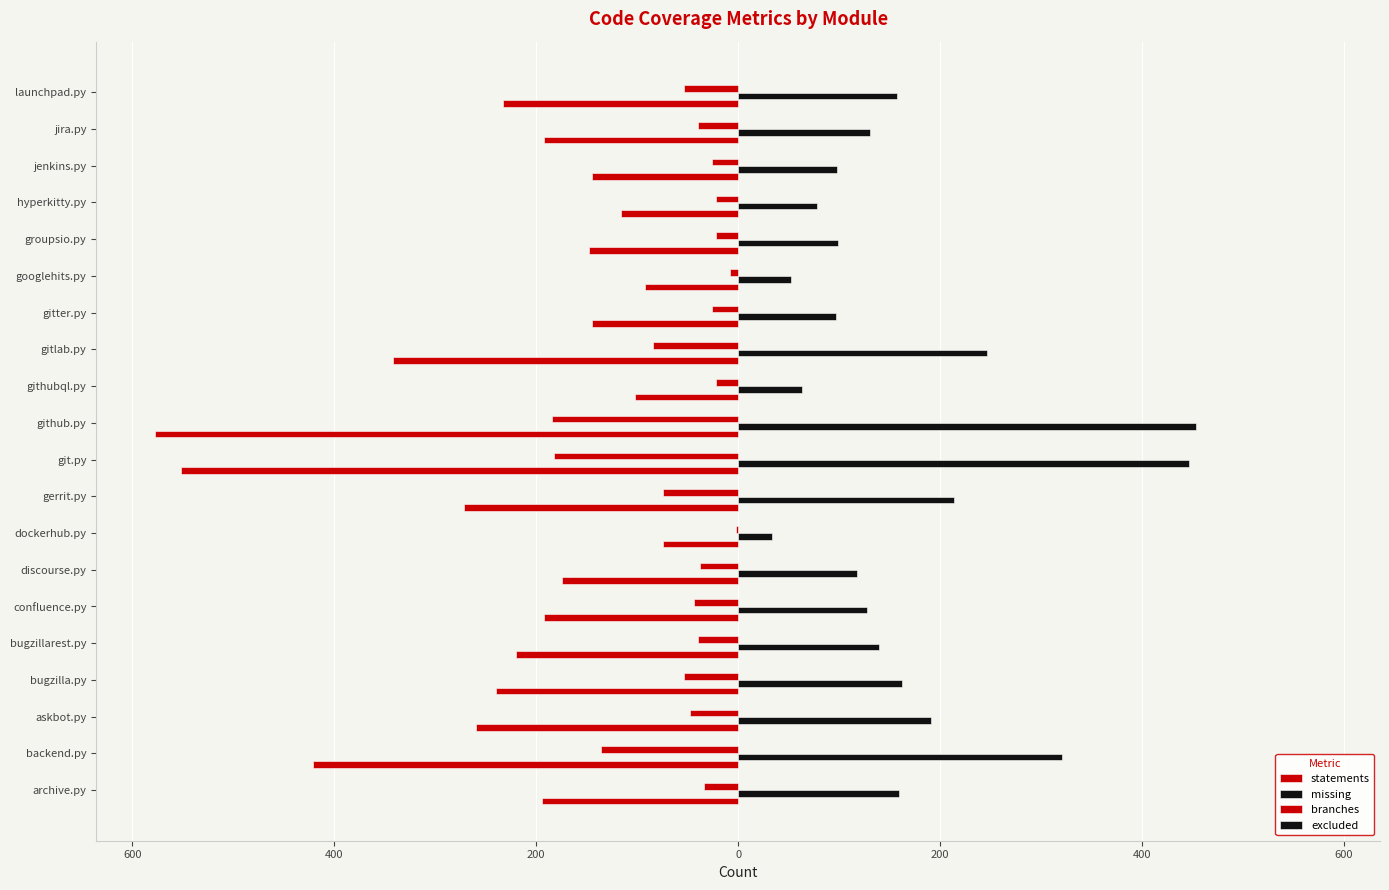

Reading left to right, extract all data points from this chart.

statements: -194.0	-421.0	-260.0	-240.0	-220.0	-192.0	-174.0	-74.0	-272.0	-552.0	-578.0	-102.0	-342.0	-145.0	-92.0	-148.0	-116.0	-145.0	-192.0	-233.0
missing: 159.0	321.0	191.0	162.0	140.0	128.0	118.0	34.0	214.0	447.0	454.0	63.0	247.0	97.0	52.0	99.0	78.0	98.0	131.0	157.0
branches: -34.0	-136.0	-48.0	-54.0	-40.0	-44.0	-38.0	-2.0	-74.0	-182.0	-184.0	-22.0	-84.0	-26.0	-8.0	-22.0	-22.0	-26.0	-40.0	-54.0
excluded: 0.2	0.2	0.2	0.2	0.2	0.2	0.2	0.2	0.2	0.2	0.2	0.2	0.2	0.2	0.2	0.2	0.2	0.2	0.2	0.2